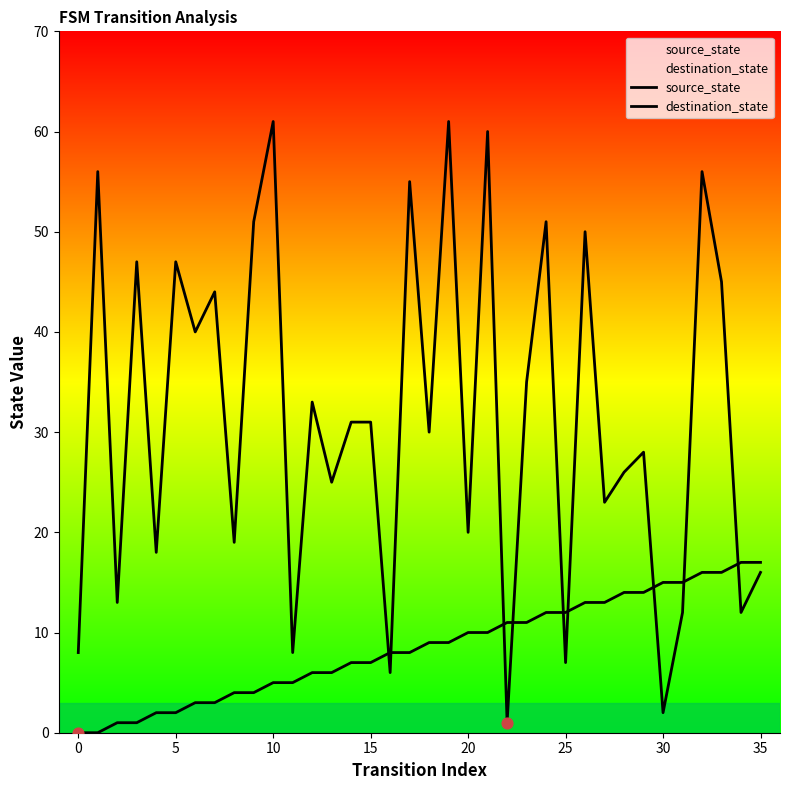

What are all the series names shown in the legend?

source_state, destination_state